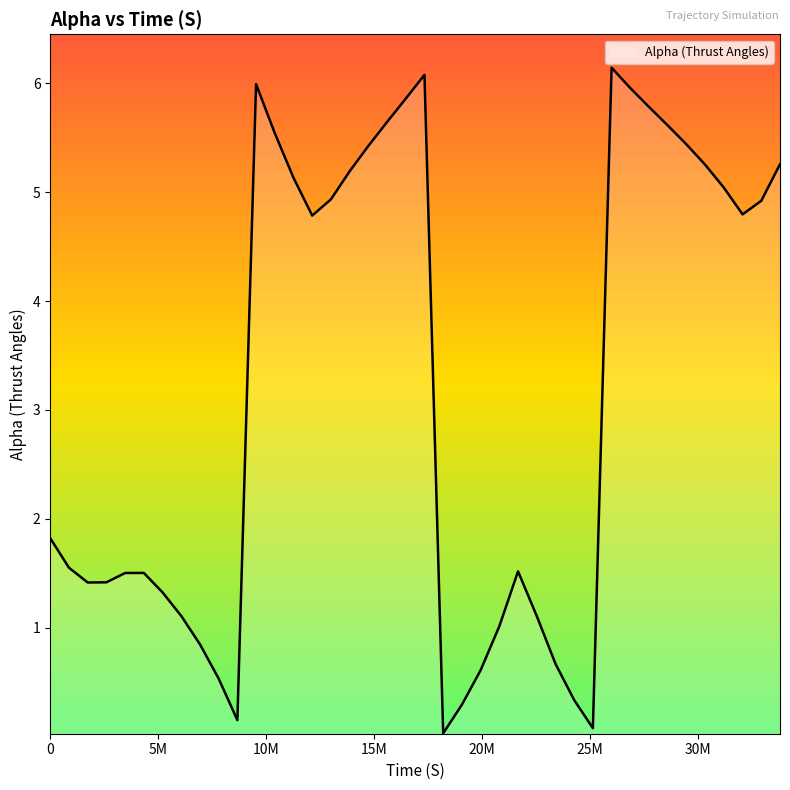

What is the difference between the maximum and minimum values?

6.1